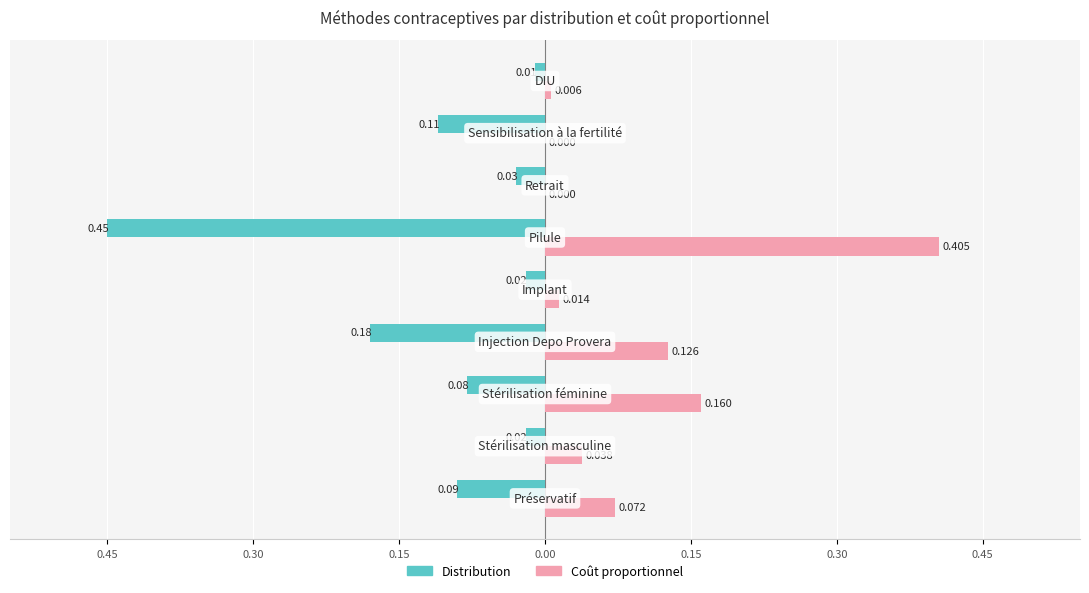

What is the smallest value displayed?

-0.5